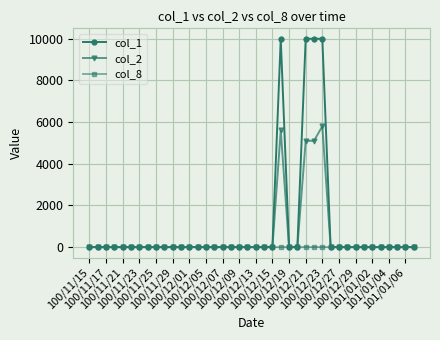

Which series has the largest total across all categories?

col_1